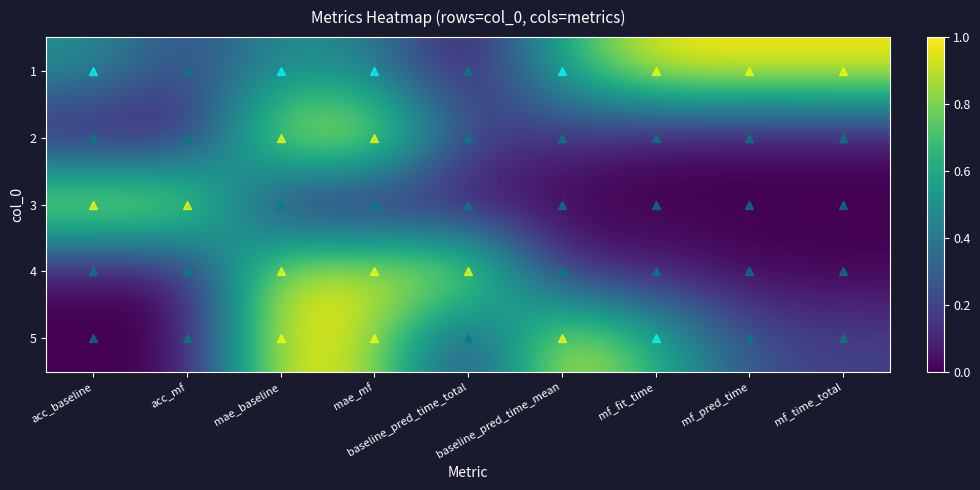

Reading right to left, what are all the values shown in this chart?

1: mf_time_total=1.0	mf_pred_time=1.0	mf_fit_time=1.0	baseline_pred_time_mean=0.6	baseline_pred_time_total=0.0	mae_mf=0.4	mae_baseline=0.5	acc_mf=0.2	acc_baseline=0.5
2: mf_time_total=0.0	mf_pred_time=0.0	mf_fit_time=0.0	baseline_pred_time_mean=0.1	baseline_pred_time_total=0.2	mae_mf=1.0	mae_baseline=1.0	acc_mf=0.0	acc_baseline=0.0
3: mf_time_total=0.0	mf_pred_time=0.0	mf_fit_time=0.0	baseline_pred_time_mean=0.0	baseline_pred_time_total=0.0	mae_mf=0.0	mae_baseline=0.0	acc_mf=1.0	acc_baseline=1.0
4: mf_time_total=0.0	mf_pred_time=0.0	mf_fit_time=0.1	baseline_pred_time_mean=0.1	baseline_pred_time_total=1.0	mae_mf=0.9	mae_baseline=1.0	acc_mf=0.0	acc_baseline=0.0
5: mf_time_total=0.2	mf_pred_time=0.3	mf_fit_time=0.6	baseline_pred_time_mean=1.0	baseline_pred_time_total=0.1	mae_mf=0.9	mae_baseline=1.0	acc_mf=0.0	acc_baseline=0.0